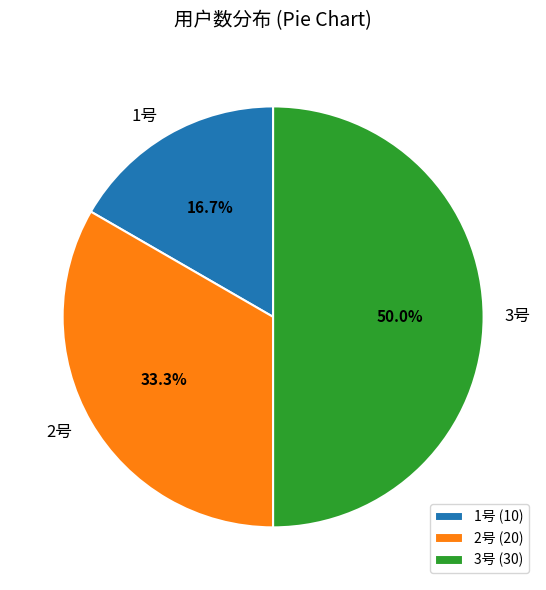

Rank the categories by value from highest to lowest.

3号, 2号, 1号